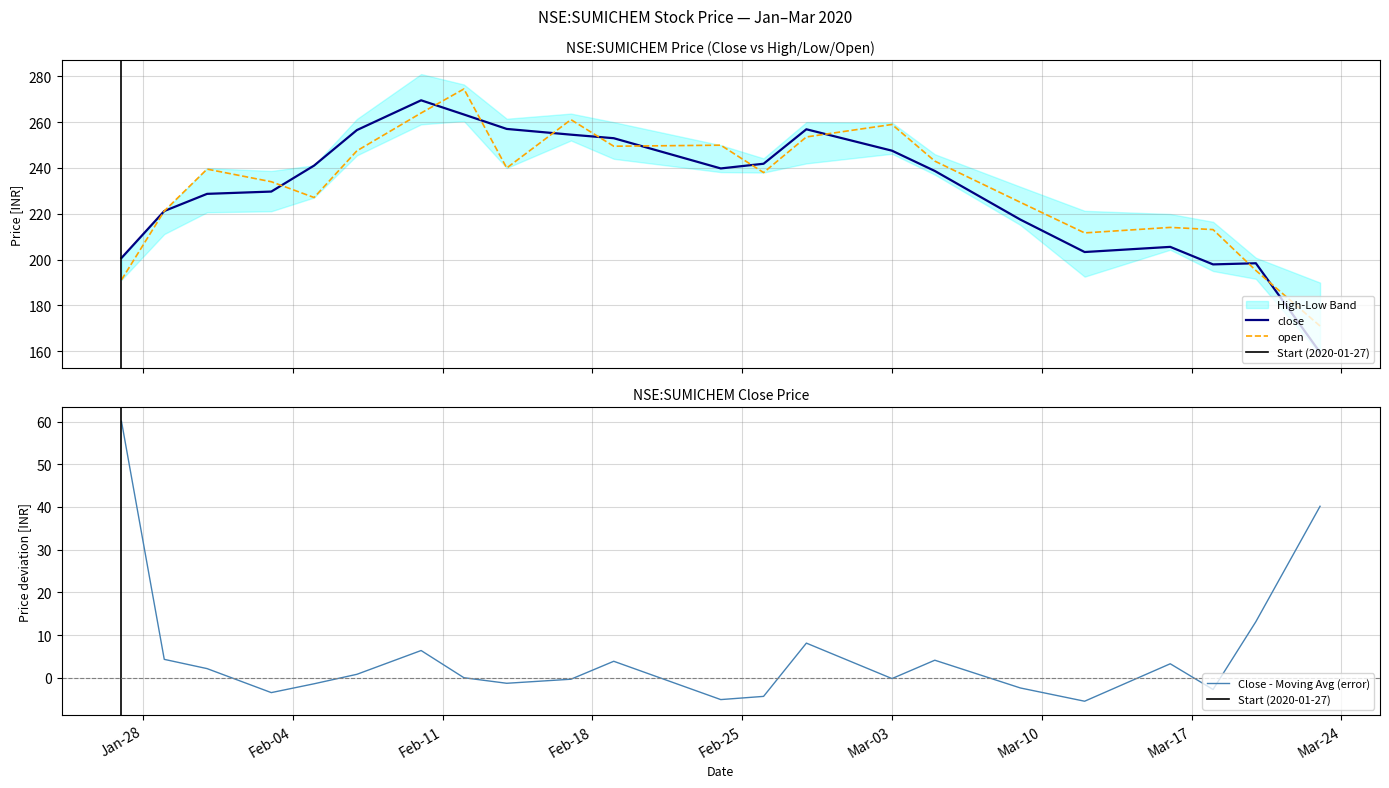

Reading left to right, transcribe all the data shown in this chart.

close: 200.7	221.2	228.7	229.7	241.1	256.5	269.5	263.4	257.0	254.6	253.0	239.8	241.9	256.9	247.6	238.7	217.4	203.3	205.6	197.9	198.4	159.4
open: 191.1	221.2	239.5	234.0	227.1	247.5	264.0	274.5	240.0	261.1	249.5	249.9	238.0	253.6	259.0	243.0	225.0	211.6	214.1	213.1	195.2	171.0